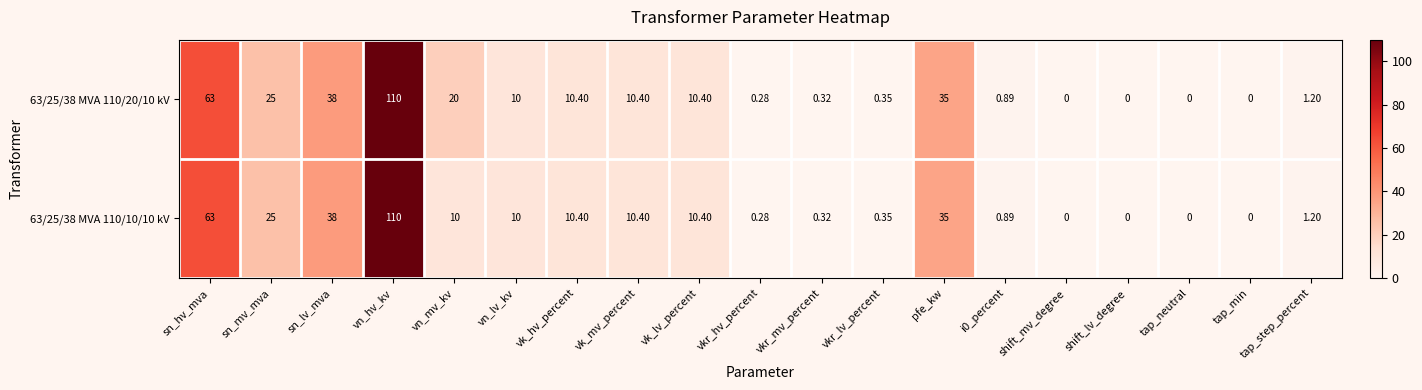

At which category is the sum across all series the highest?

vn_hv_kv